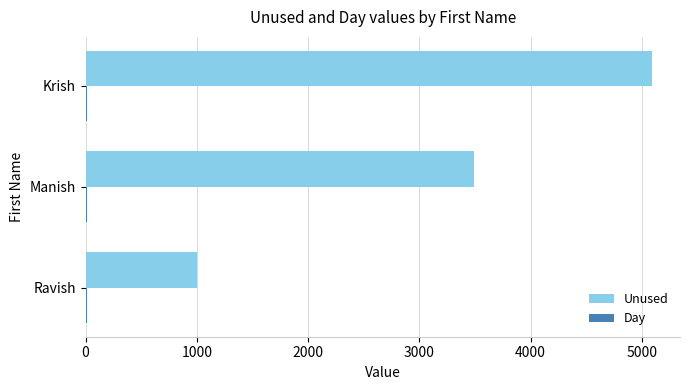

True or false: Unused has a value of 5089 at Krish.

True